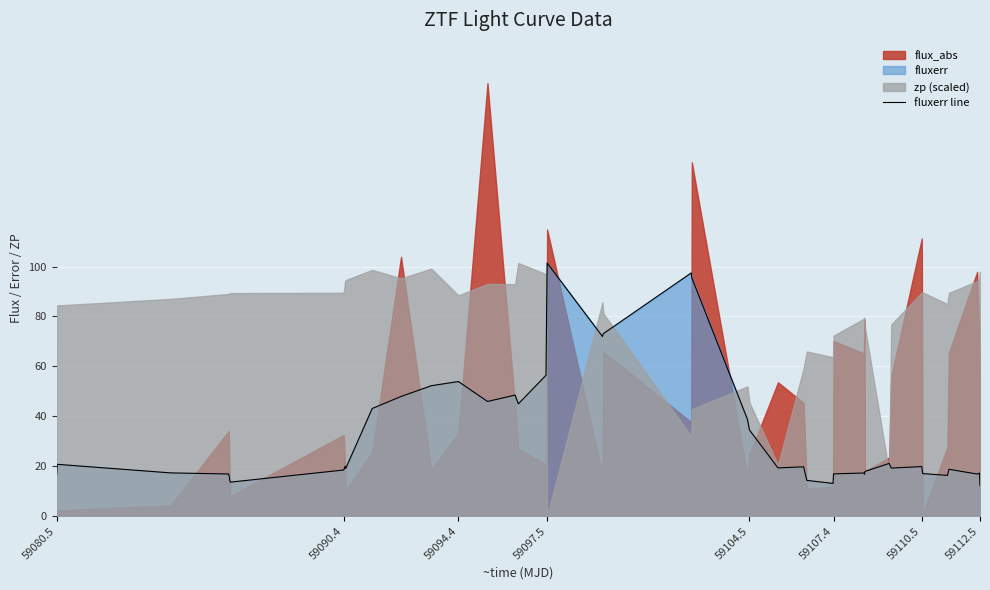

What is the minimum value for fluxerr line?

12.2